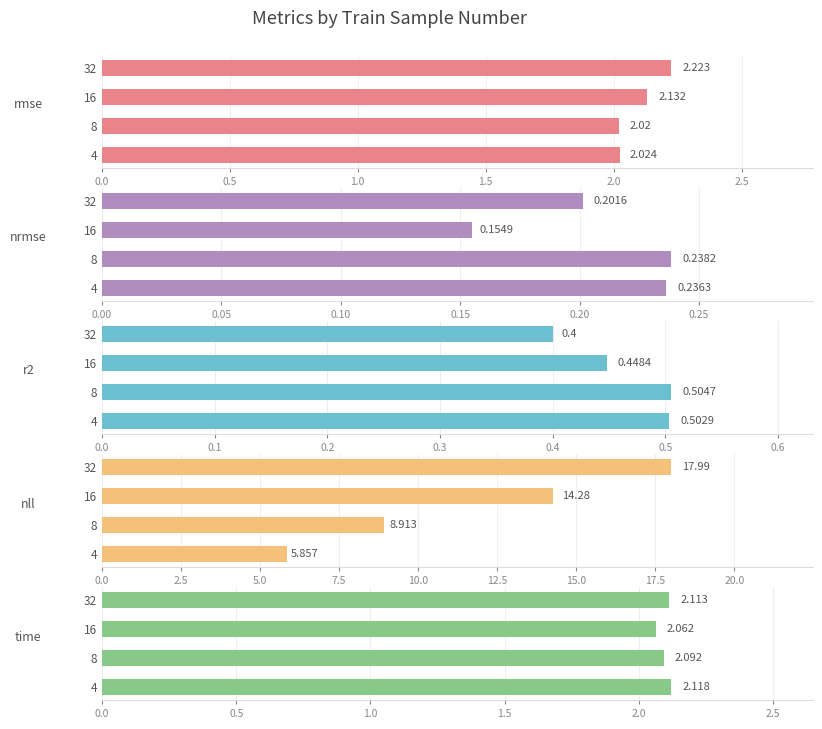

The time series shows 2.1 at 4. True or false?

True